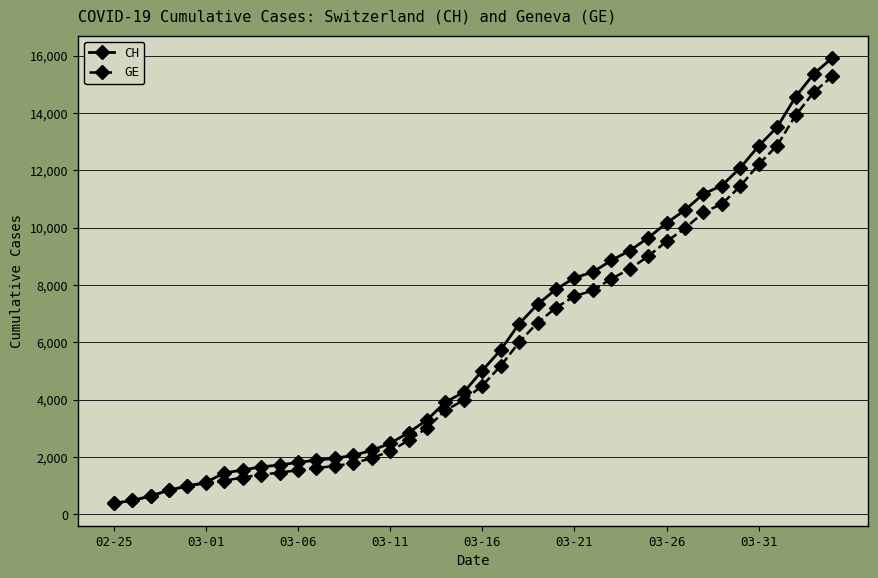

What is the value of the CH point at the 17th from the left?

2845